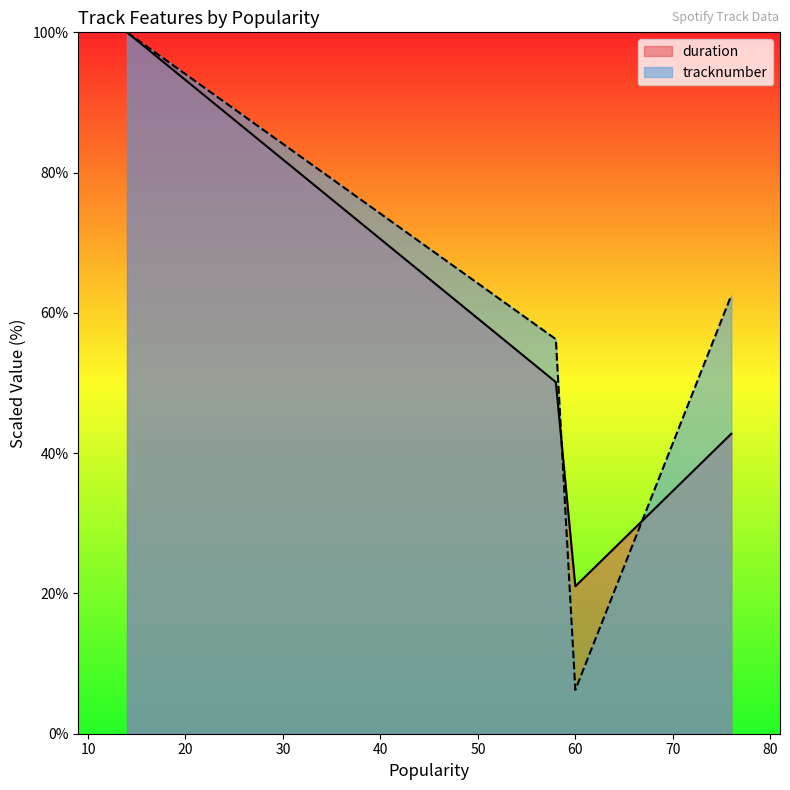

After their last crossing, which series has the higher values: tracknumber or duration?

tracknumber